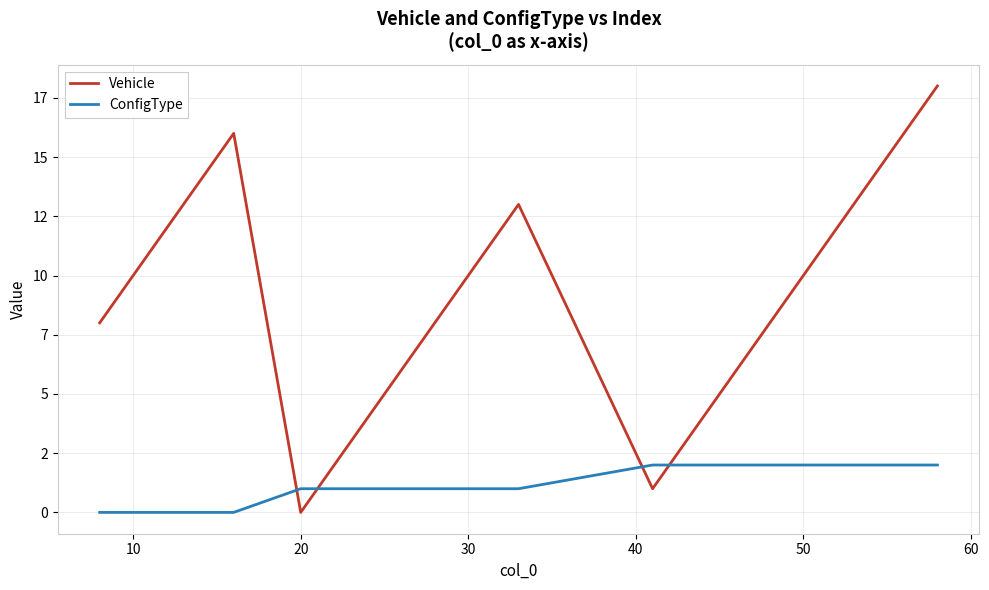

Is this an area chart (filled region under the line)?

No